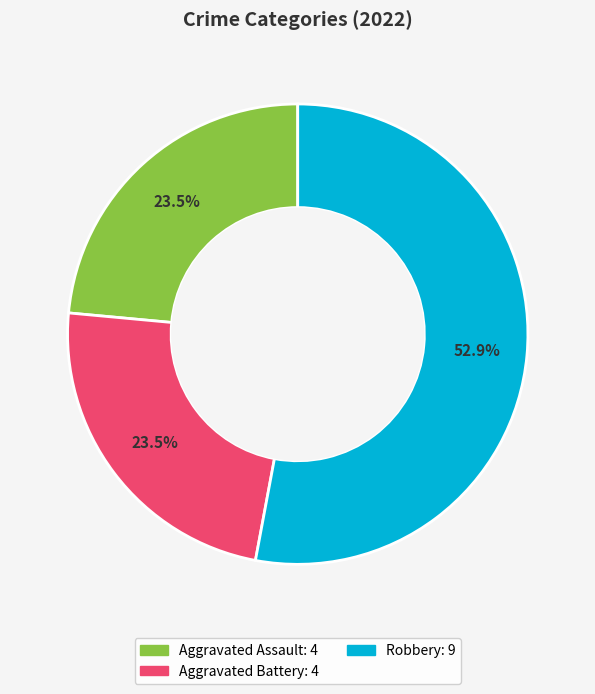

How many segments does this pie chart have?

3